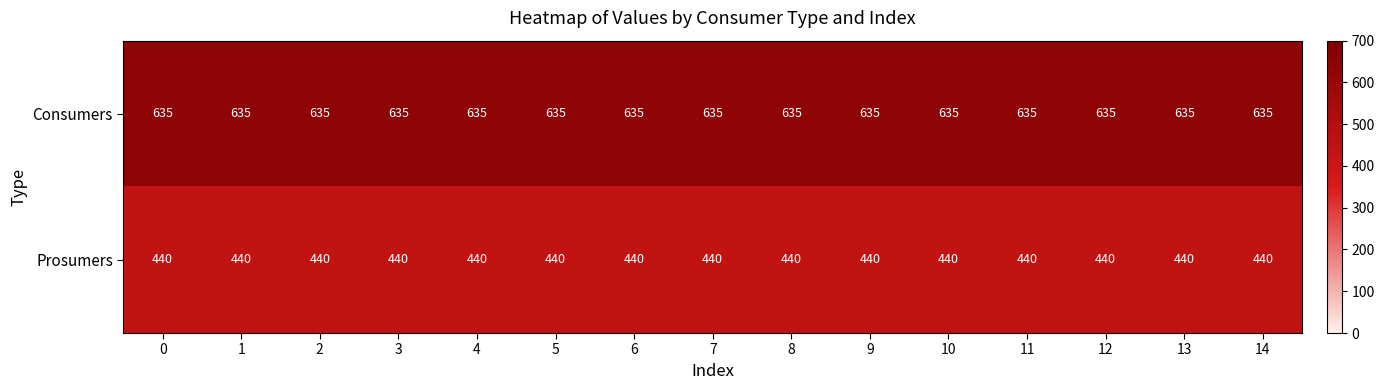

Which series has the largest total across all categories?

Consumers